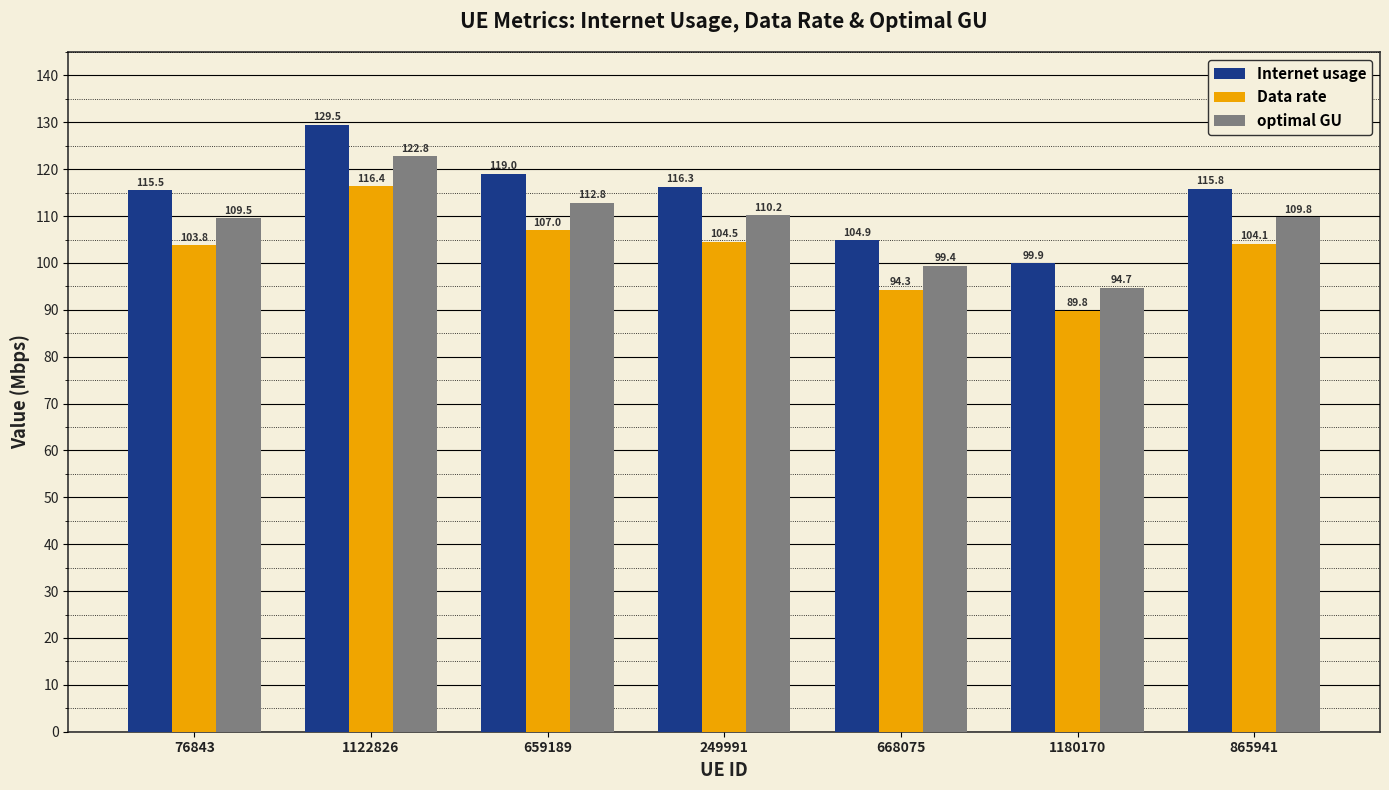

At which category is the sum across all series the highest?

1122826